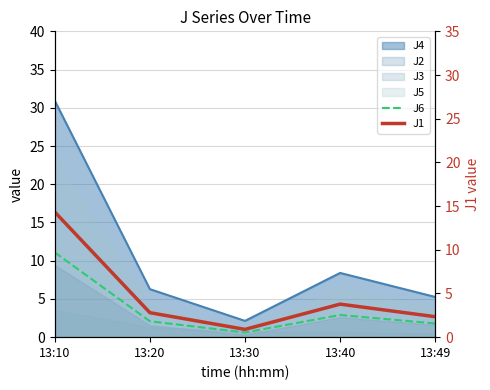

Is it true that J1 equals 2.0 at 13:40?

False